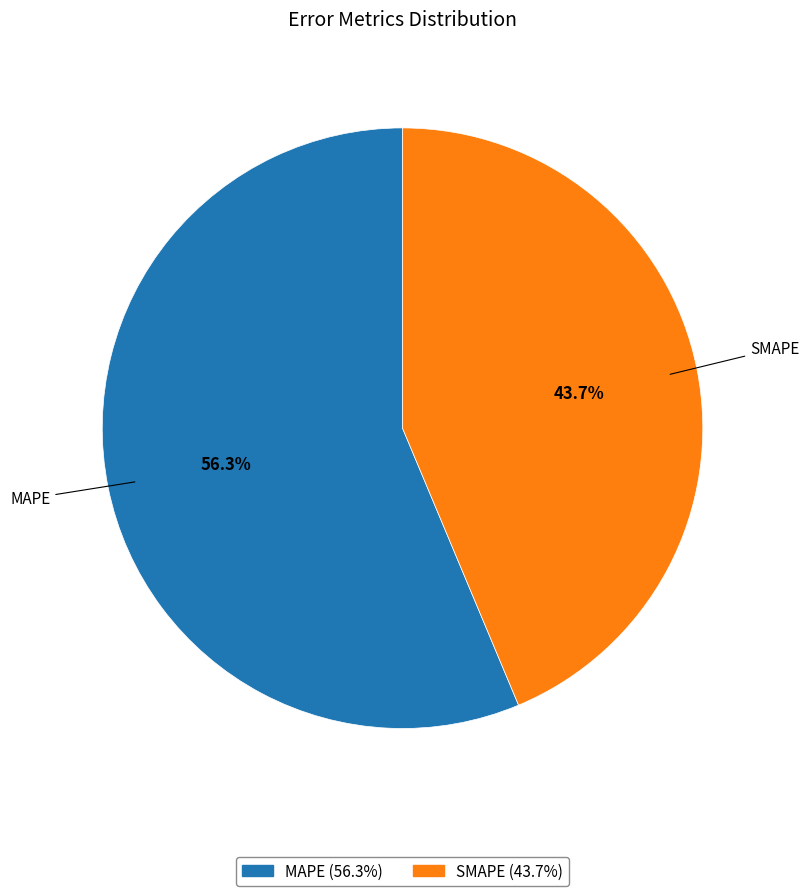

Rank the categories by value from highest to lowest.

MAPE, SMAPE